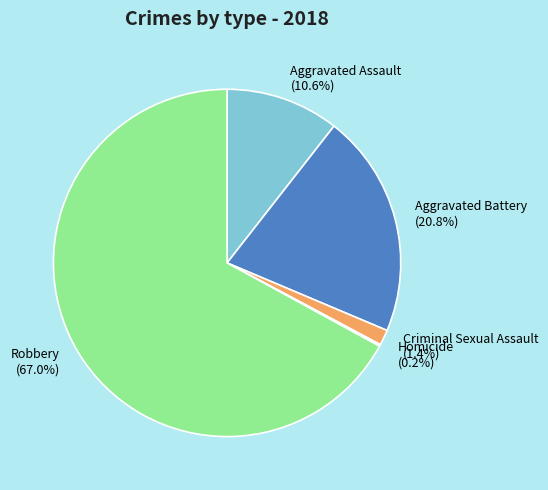

The Robbery slice represents 76% of the pie. True or false?

False